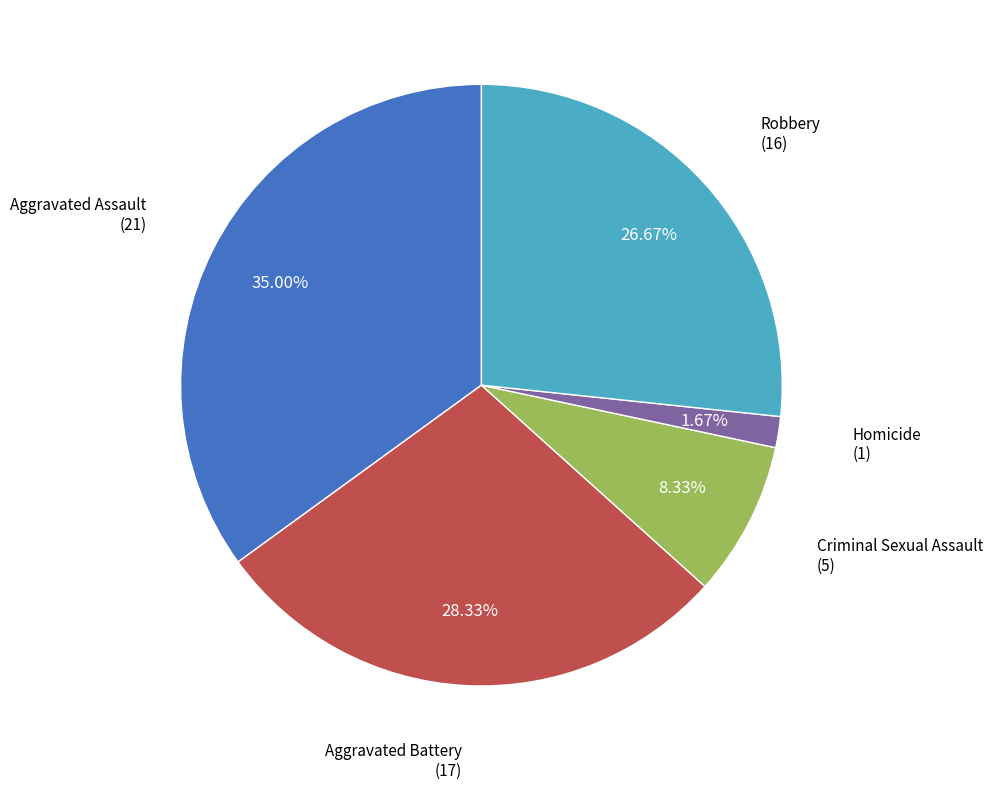

To the nearest percent, what is the average slice percentage?

20%